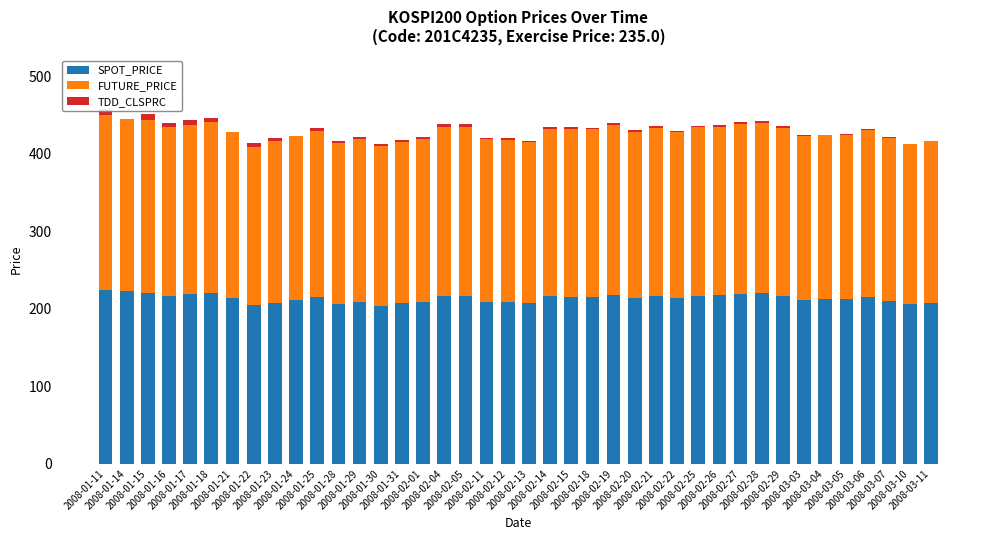

At which category is the sum across all series the highest?

2008-01-11